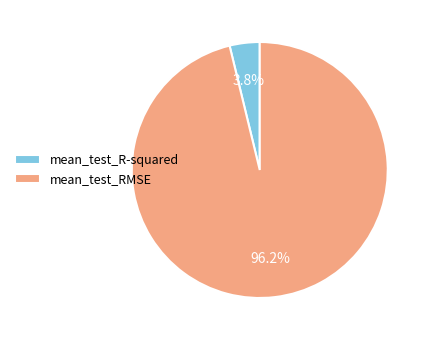

Which category has the biggest portion of the pie?

mean_test_RMSE